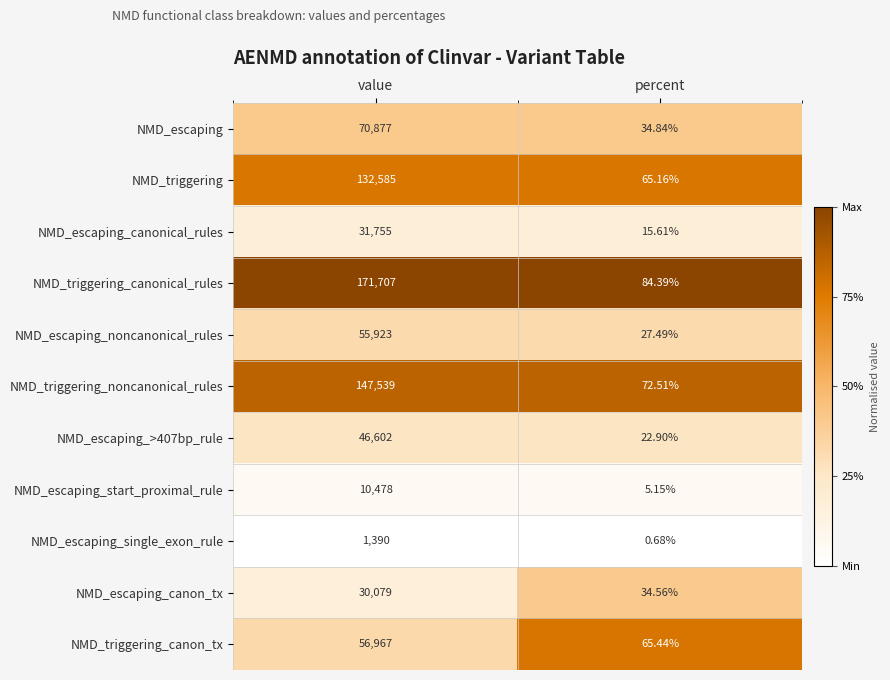

At which category is the sum across all series the highest?

value